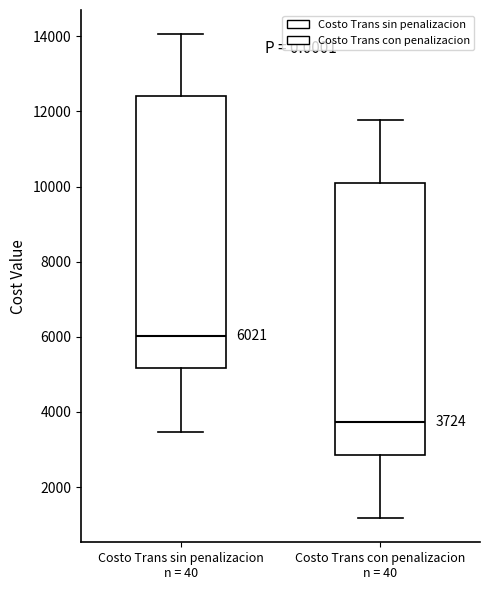

Which box's median line is the highest?

Costo Trans sin penalizacion n = 40